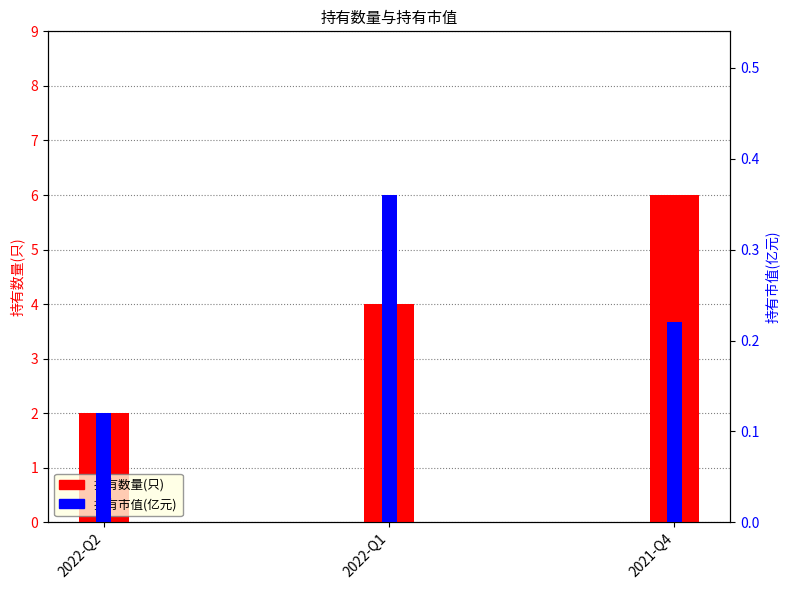

At how many categories does at least one series exceed 5?

1